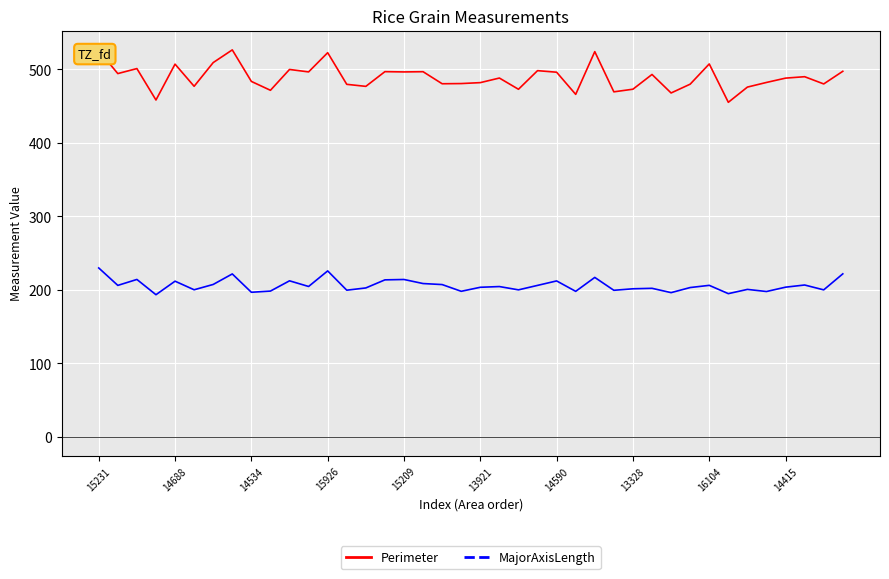

True or false: Perimeter and MajorAxisLength cross at least once.

False